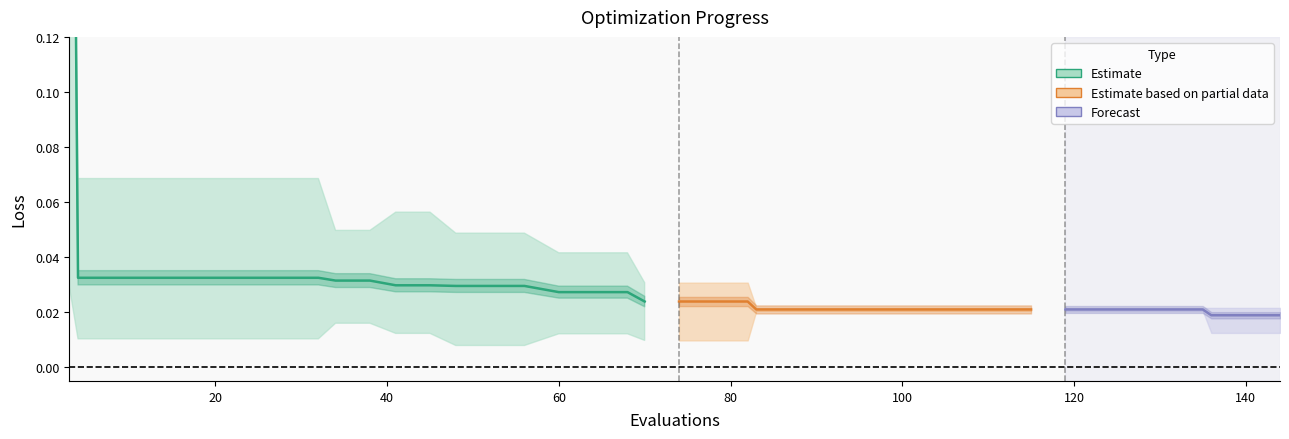

What is the approximate value of worst at 28?

0.1